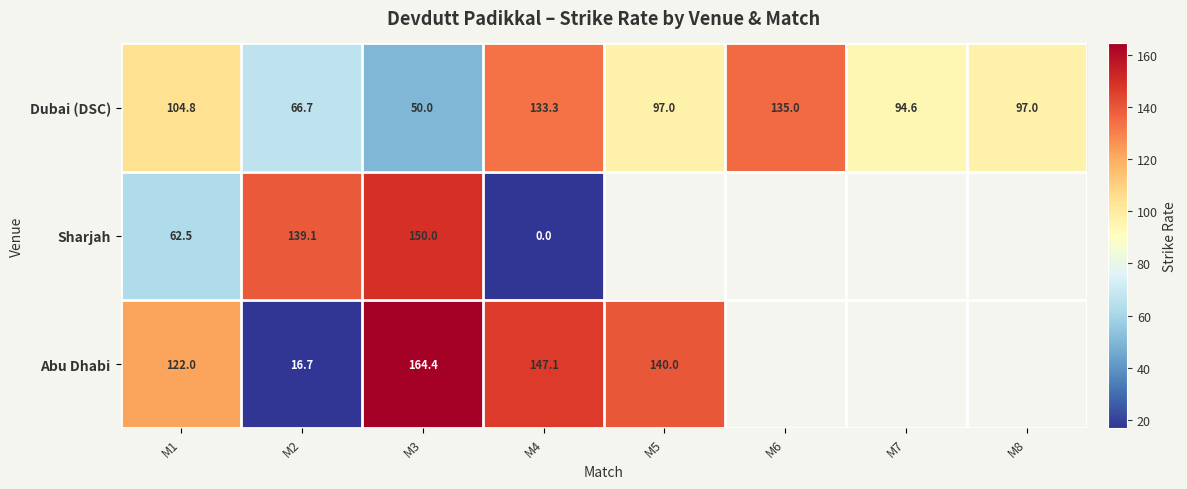

How many series are shown in this chart?

3